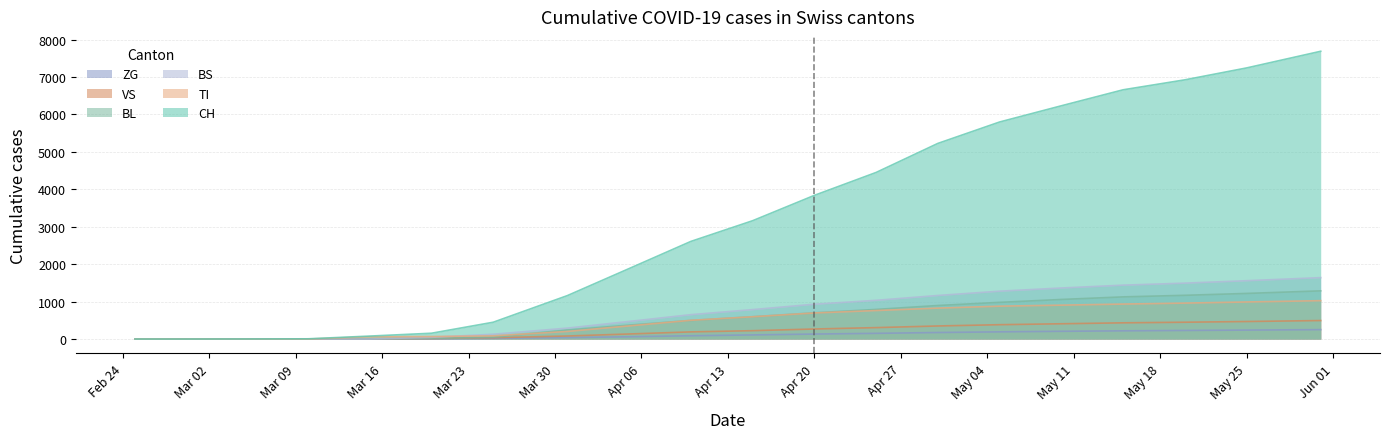

What is the maximum value shown in the chart?

7686